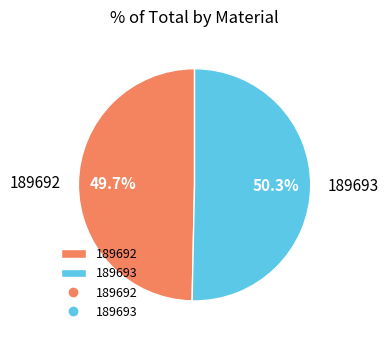

How much of the chart is everything except 189693?

49.7%